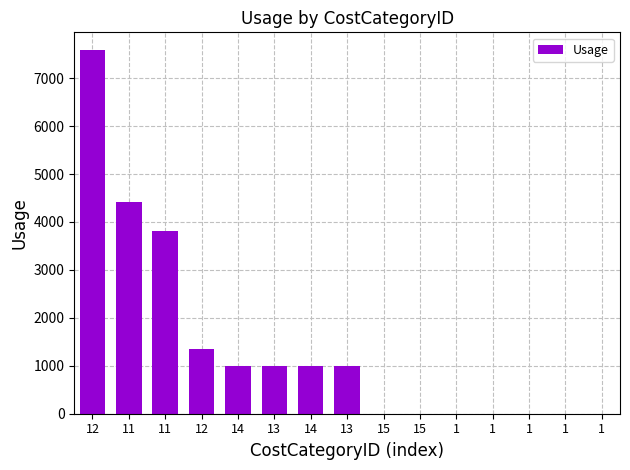

What is the value of the 1st bar from the left?

7576.9